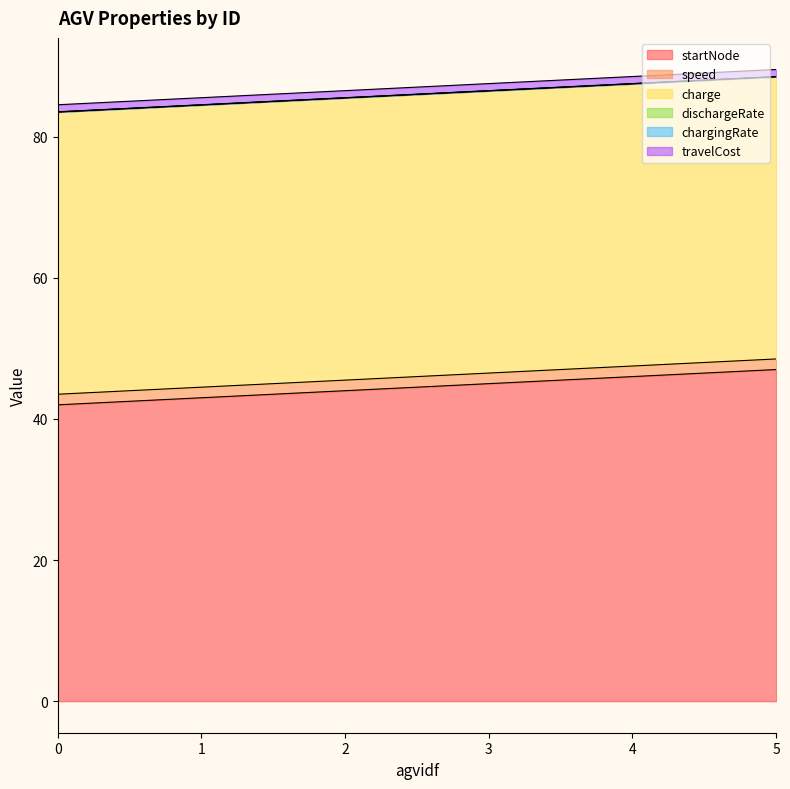

Between 0 and 5, which is larger?

5